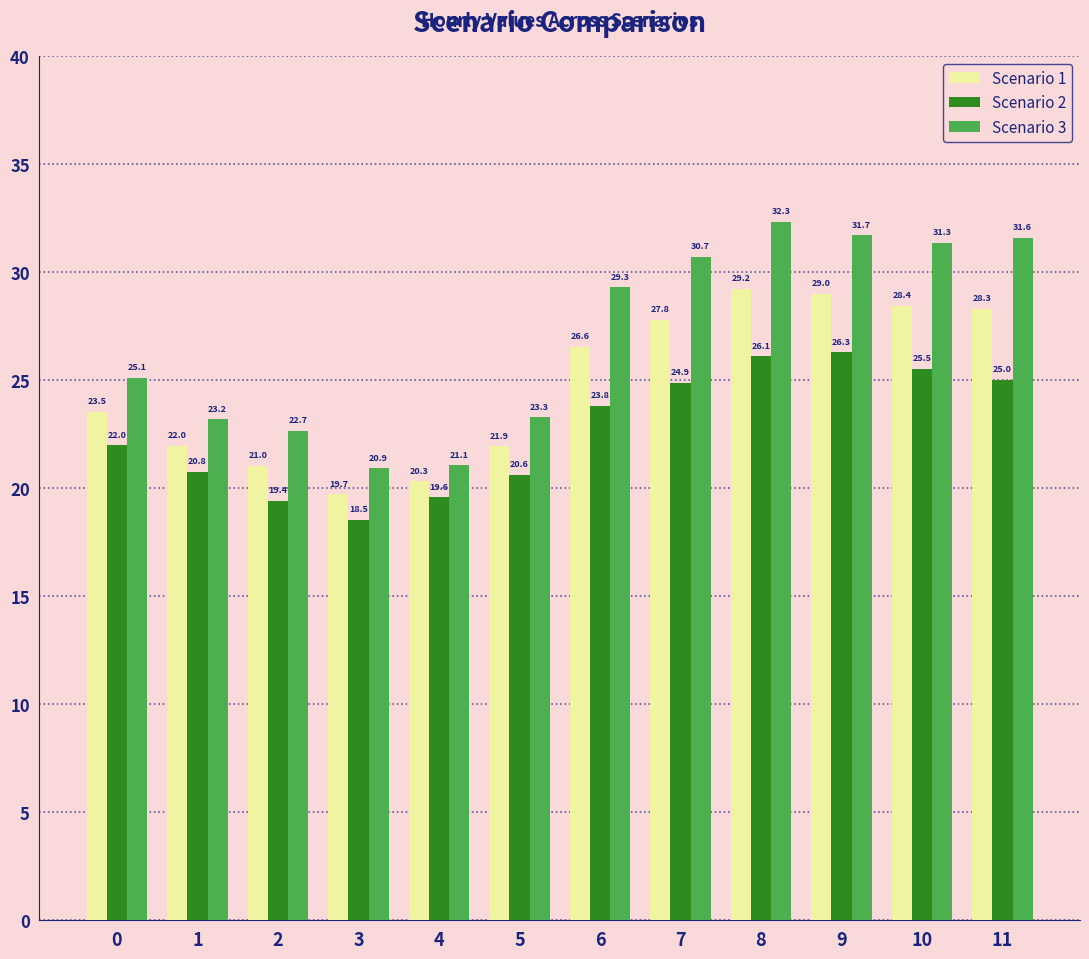

List the series in order of their overall mean, highest first.

Scenario 3, Scenario 1, Scenario 2